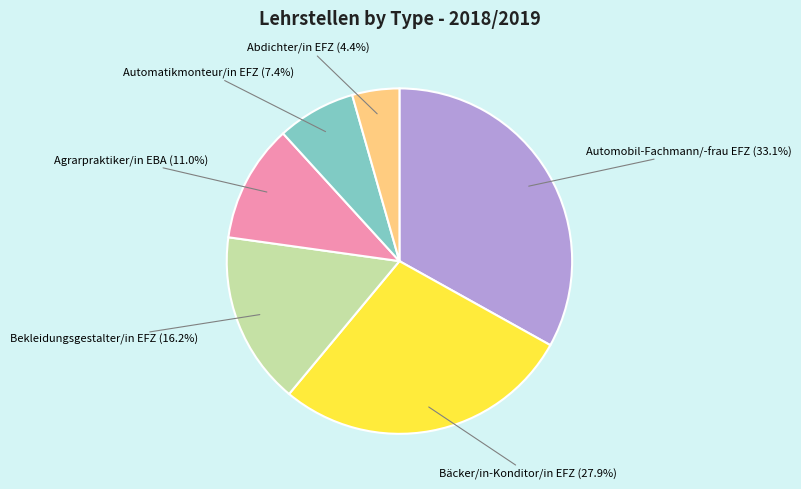

What is the smallest slice in the pie chart?

Abdichter/in EFZ